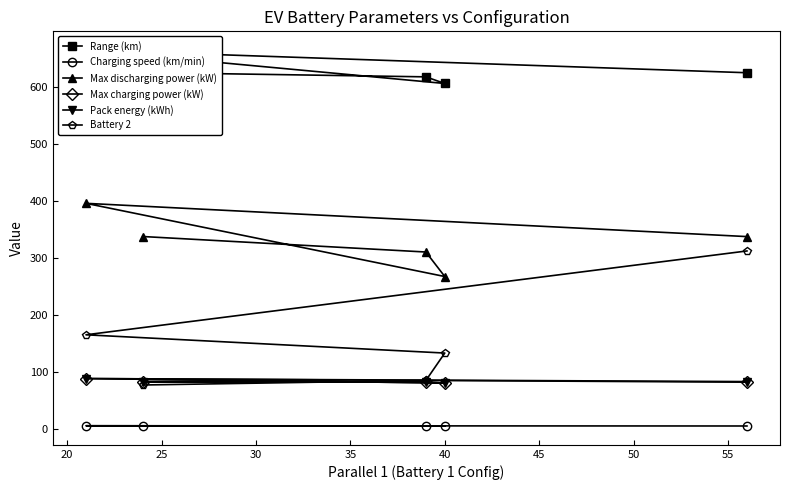

Reading left to right, transcribe all the data shown in this chart.

Range (km): 624.8	617.2	605.6	664.1	624.4
Charging speed (km/min): 5.1	5.1	5.0	5.5	5.1
Max discharging power (kW): 337.3	310.1	267.2	395.5	337.2
Max charging power (kW): 82.0	82.0	80.5	88.3	81.9
Pack energy (kWh): 83.0	82.0	80.5	88.3	83.0
Battery 2: 77.0	85.0	133.0	165.0	312.0